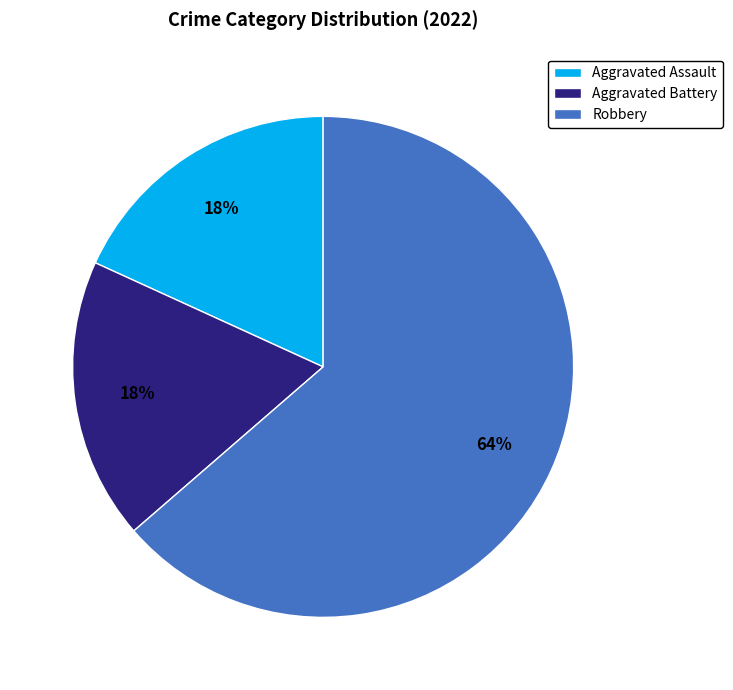

To the nearest percent, what is the combined percentage of Aggravated Battery and Aggravated Assault?

36%